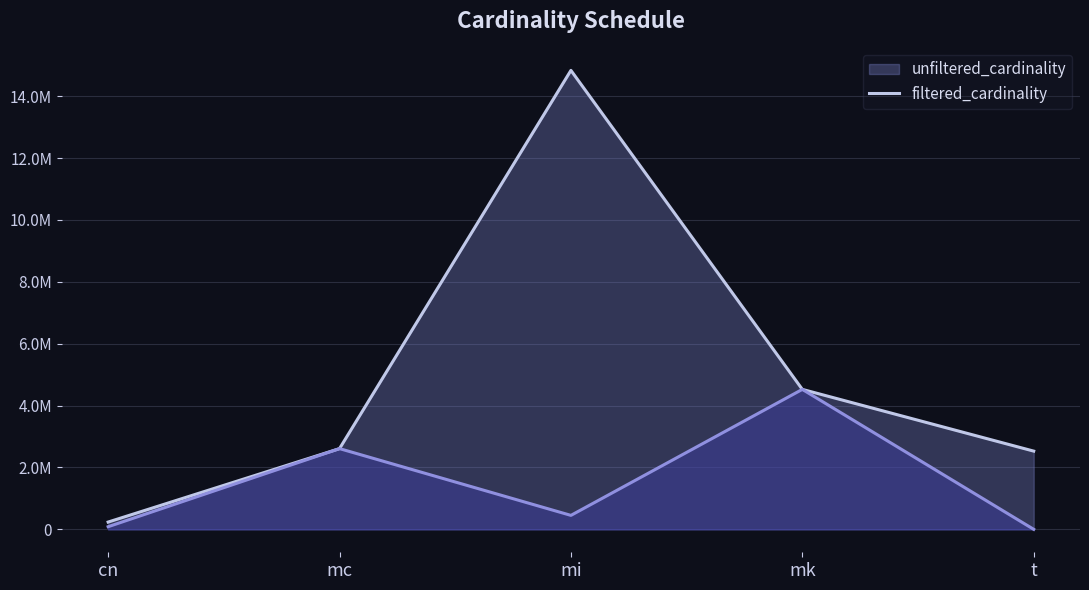

What are all the series names shown in the legend?

unfiltered_cardinality, filtered_cardinality